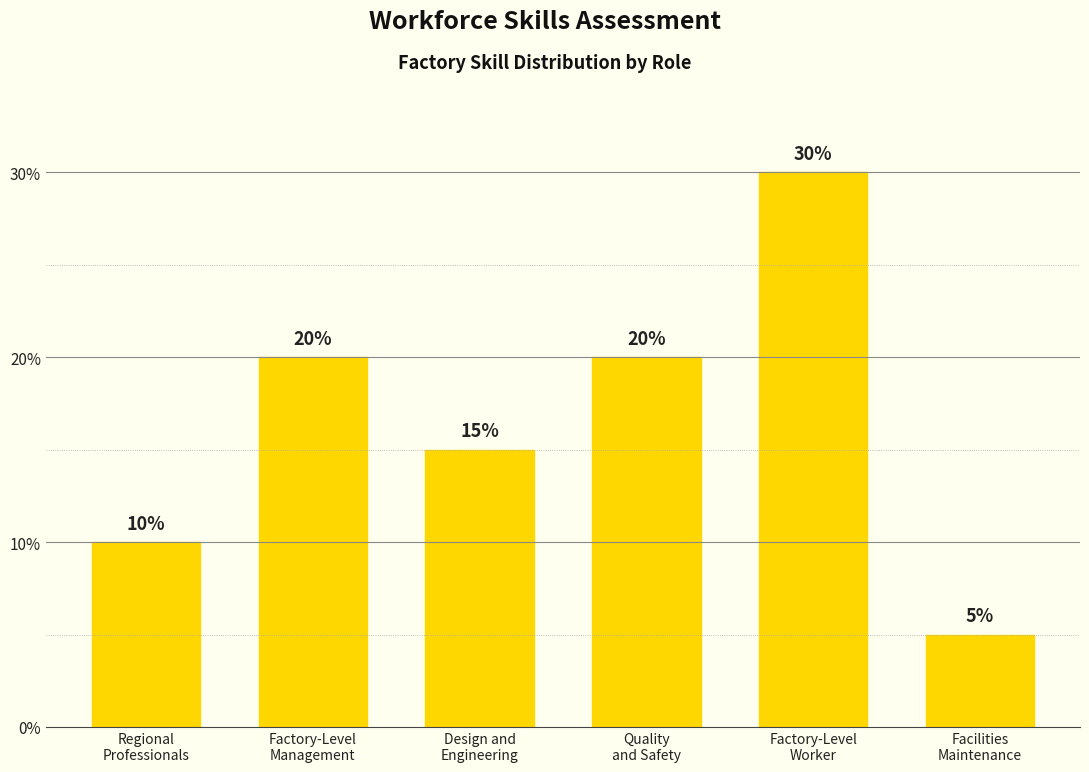

The chart shows a value of 20 at Quality
and Safety. True or false?

True